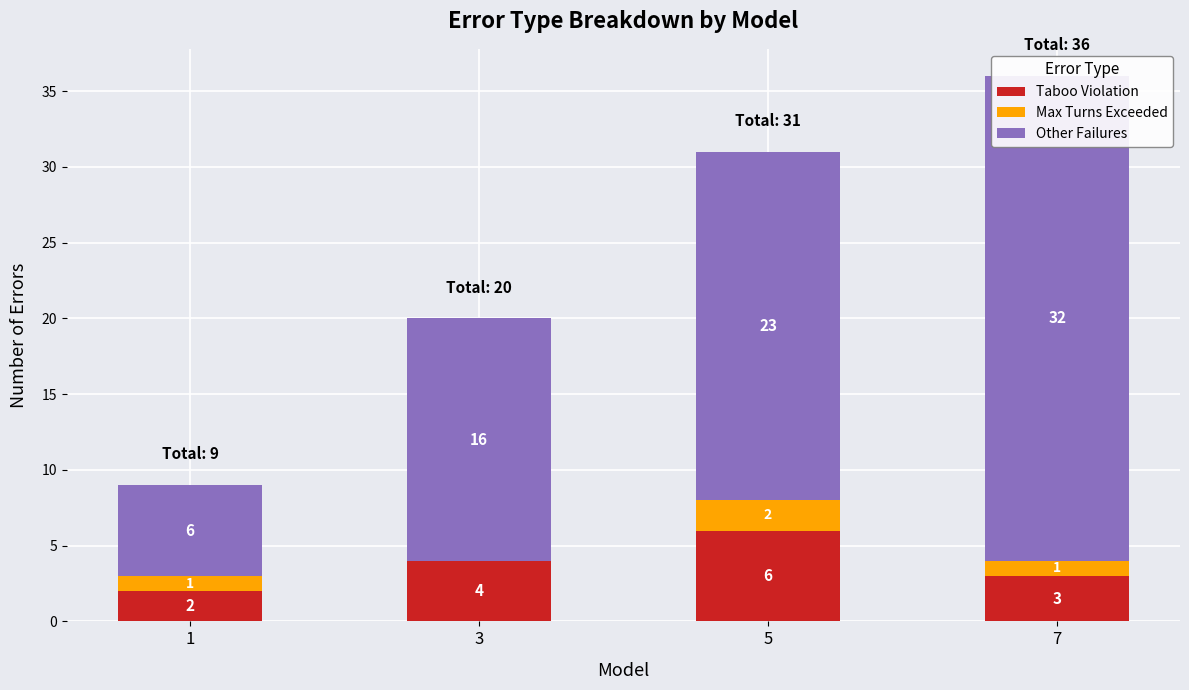

At which label is Taboo Violation closest to 4?

3